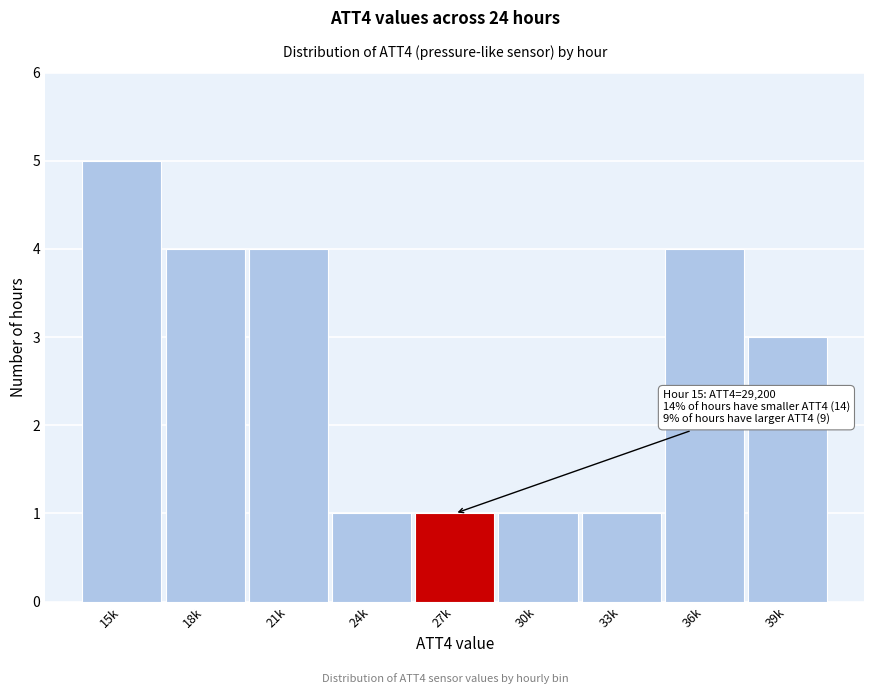

Reading left to right, transcribe all the data shown in this chart.

5	4	4	1	1	1	1	4	3